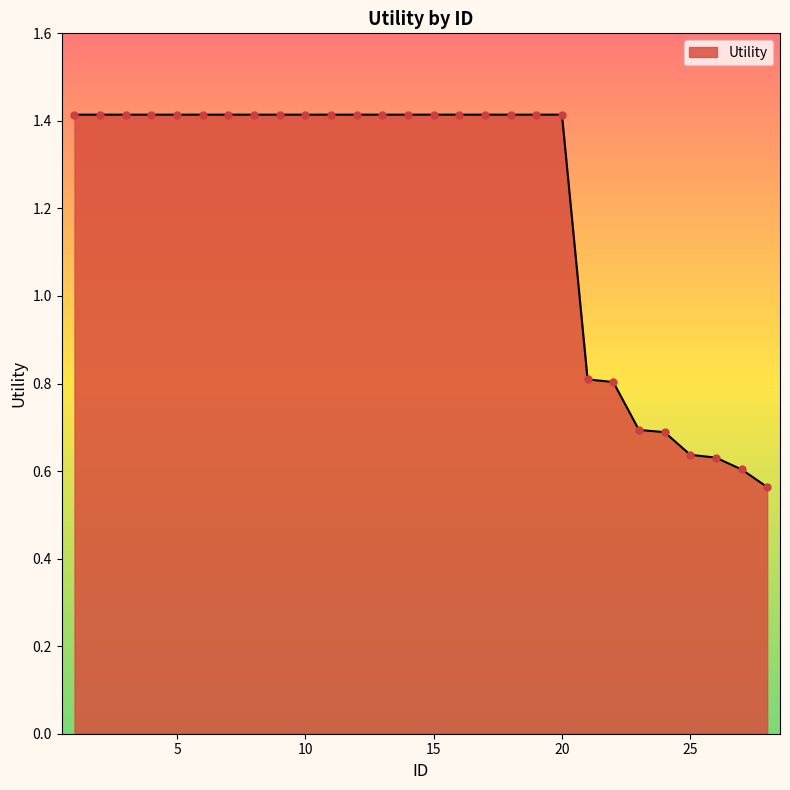

What is the difference between the maximum and minimum values?

0.9